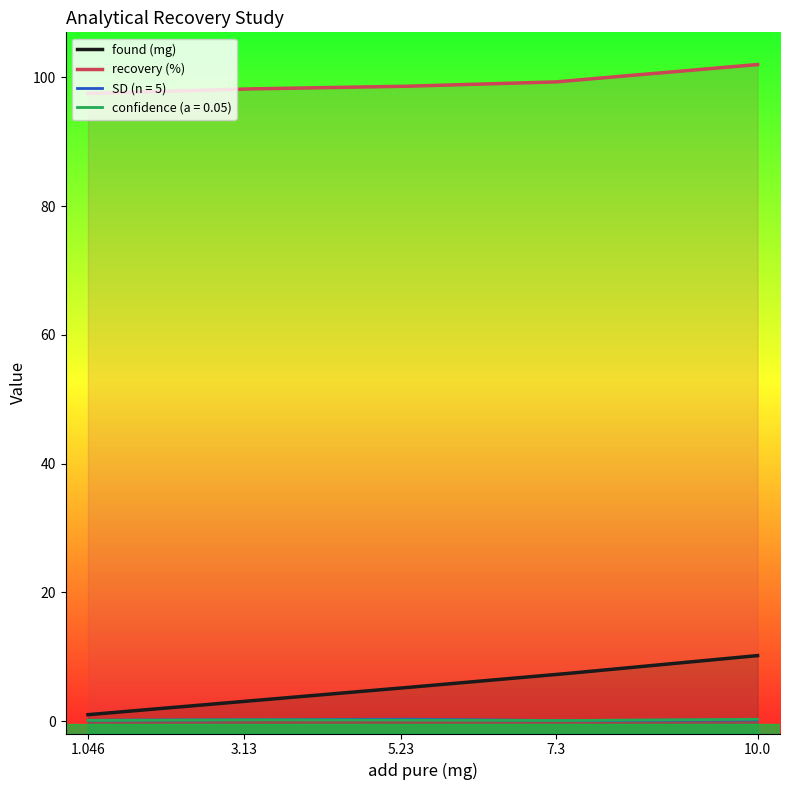

What is the label of the 4th point from the left?

7.3